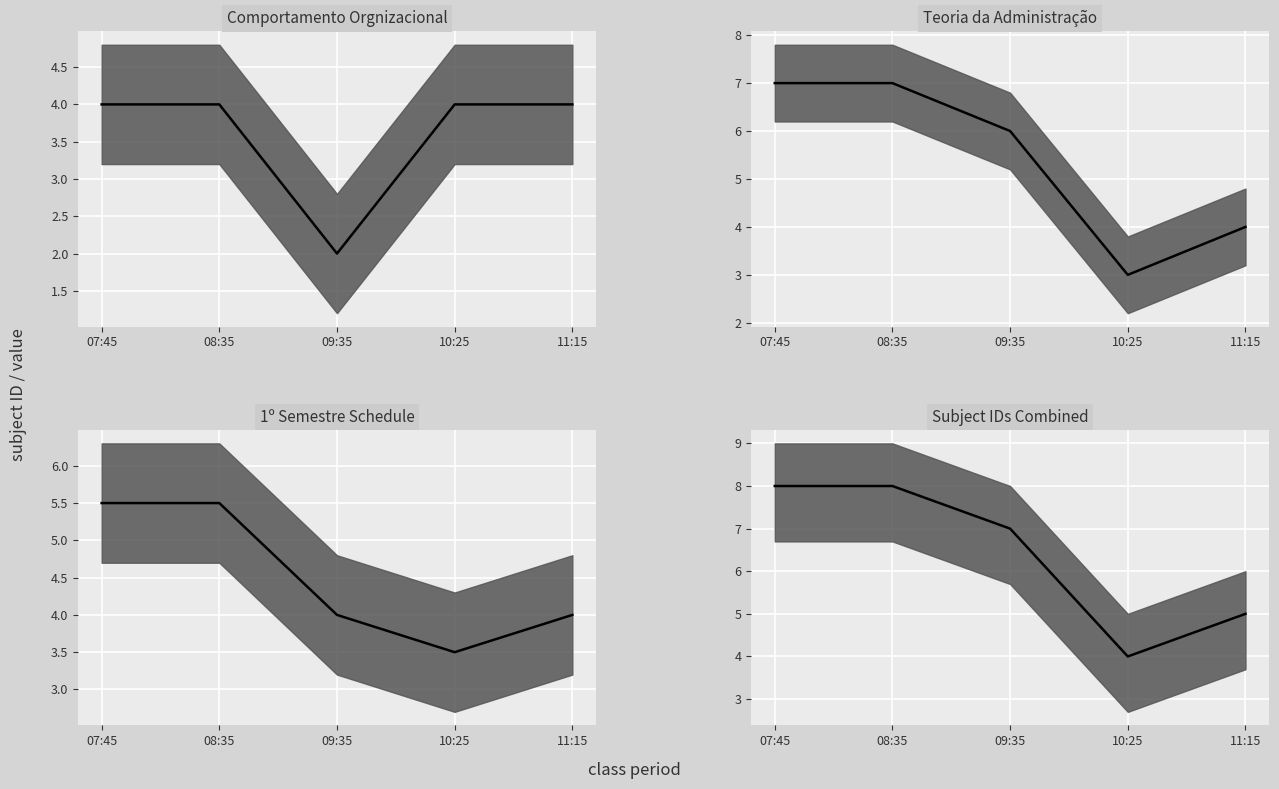

True or false: Subject IDs Combined median and Teoria da Administração median intersect in this chart.

False